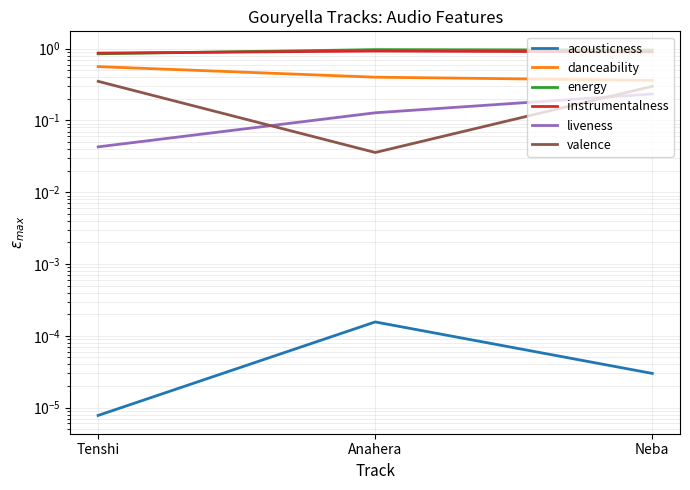

Reading left to right, list all the values displayed in this chart.

acousticness: Tenshi=0.0	Anahera=0.0	Neba=0.0
danceability: Tenshi=0.6	Anahera=0.4	Neba=0.4
energy: Tenshi=0.8	Anahera=1.0	Neba=1.0
instrumentalness: Tenshi=0.9	Anahera=0.9	Neba=0.9
liveness: Tenshi=0.0	Anahera=0.1	Neba=0.2
valence: Tenshi=0.4	Anahera=0.0	Neba=0.3